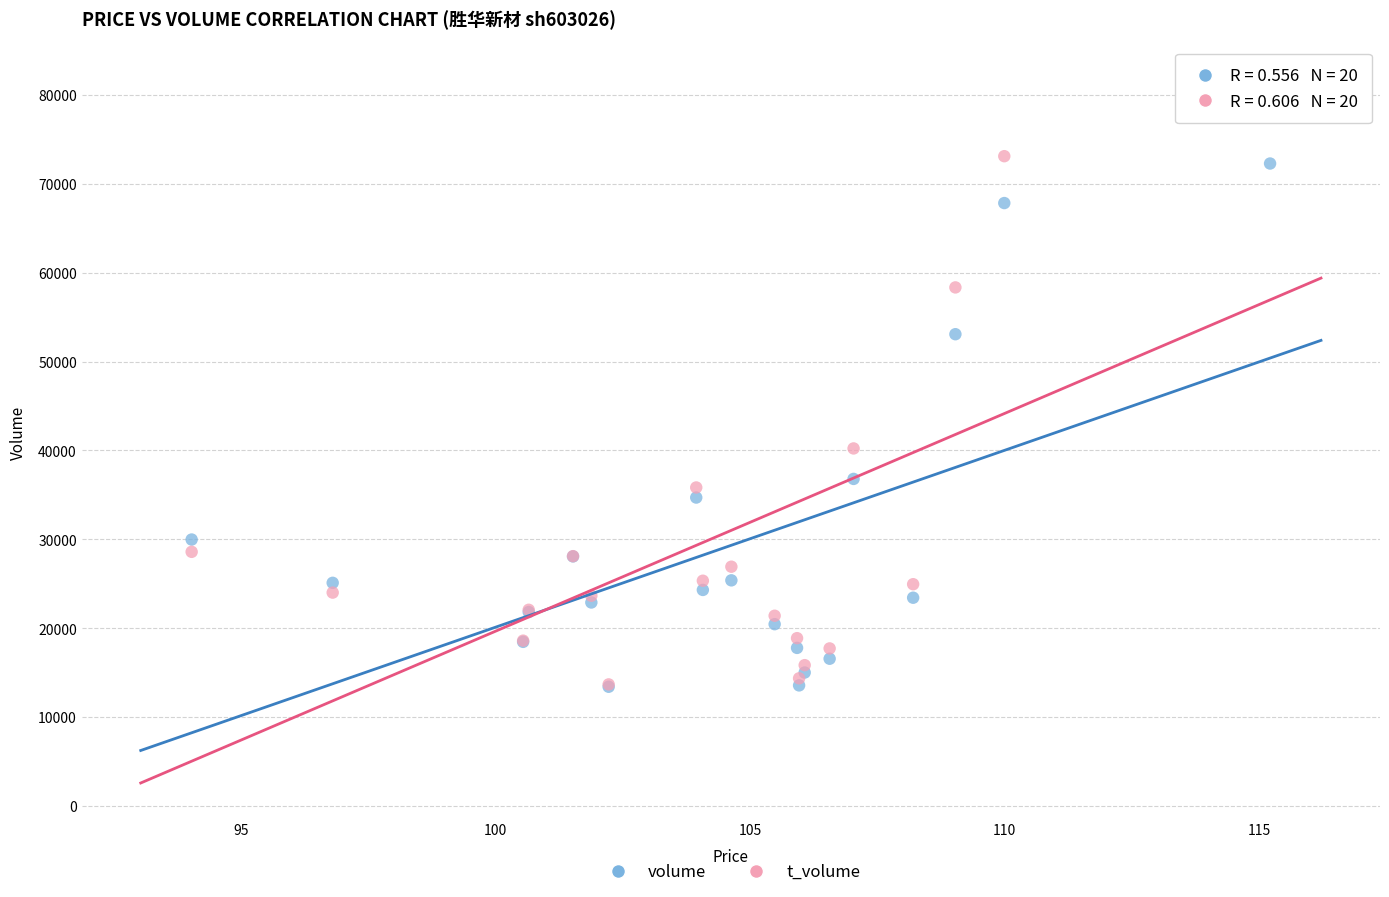

What are all the series names shown in the legend?

volume, t_volume